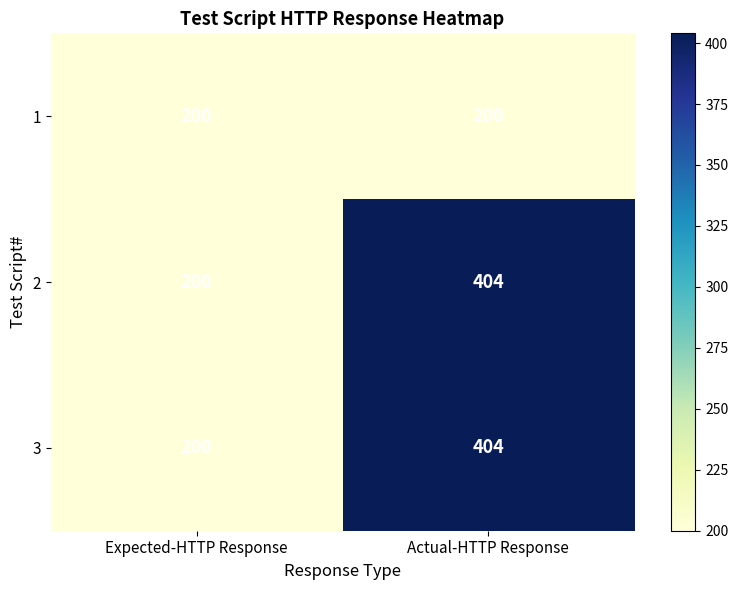

What is the smallest value displayed?

200